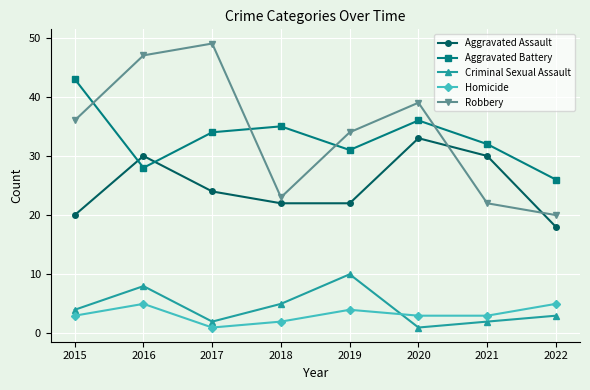

How many intersections are there between Aggravated Assault and Aggravated Battery?

2